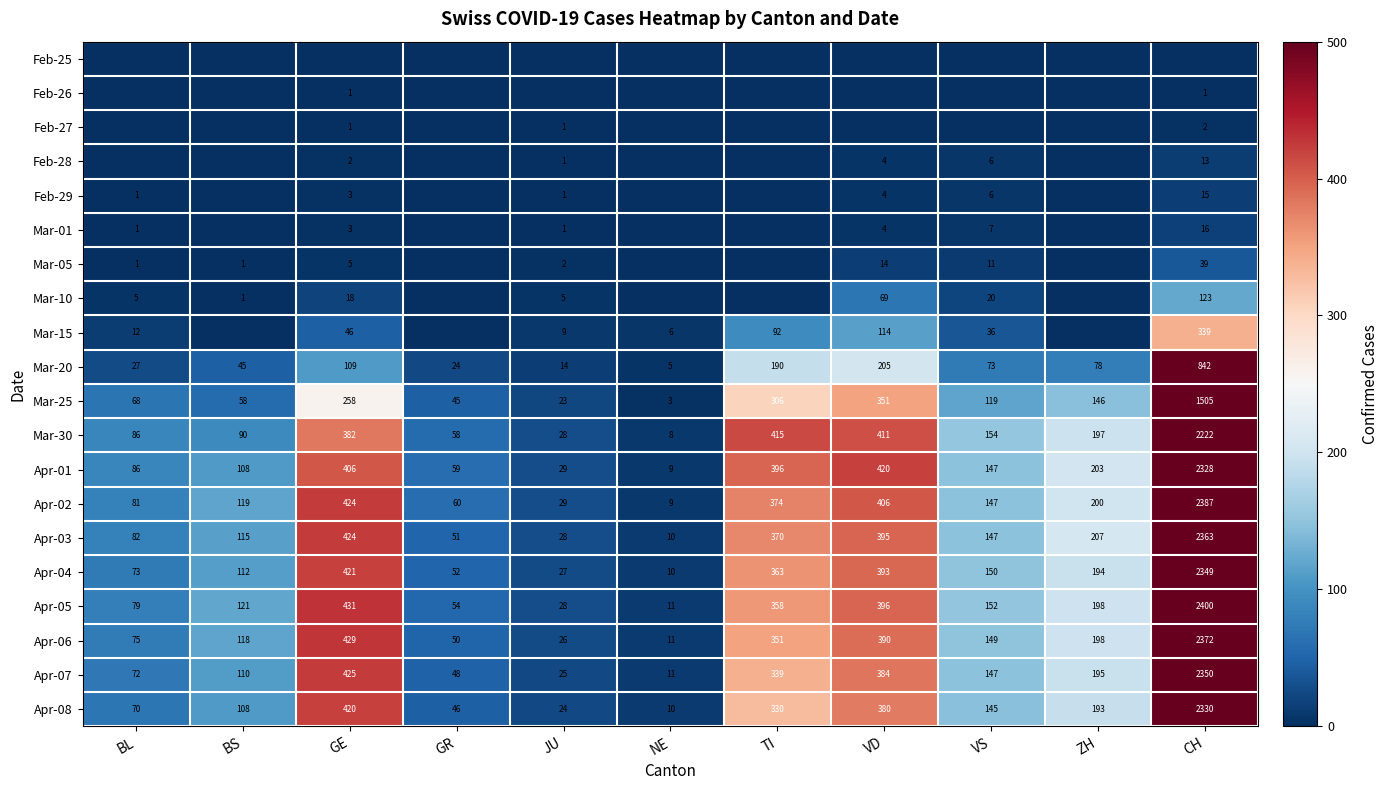

Is the value of Apr-01 at JU greater than the value of Mar-05 at GE?

Yes